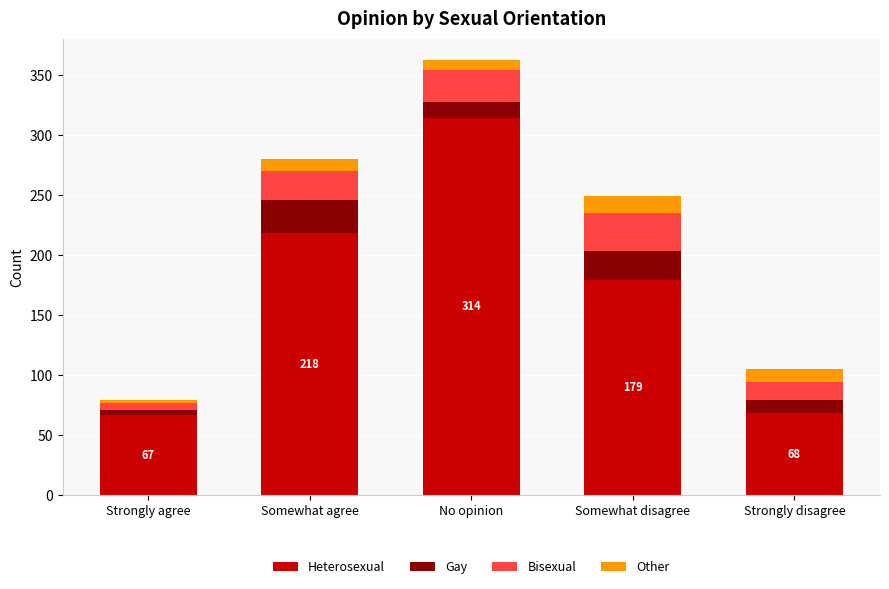

What is the total value across all series at Somewhat disagree?

249